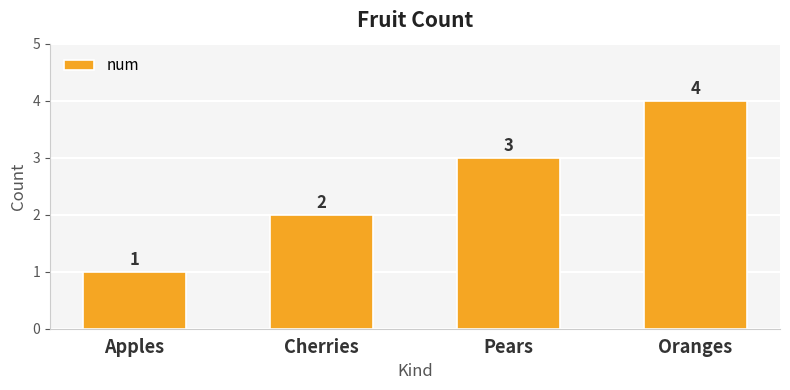

Reading left to right, list all the values displayed in this chart.

1	2	3	4